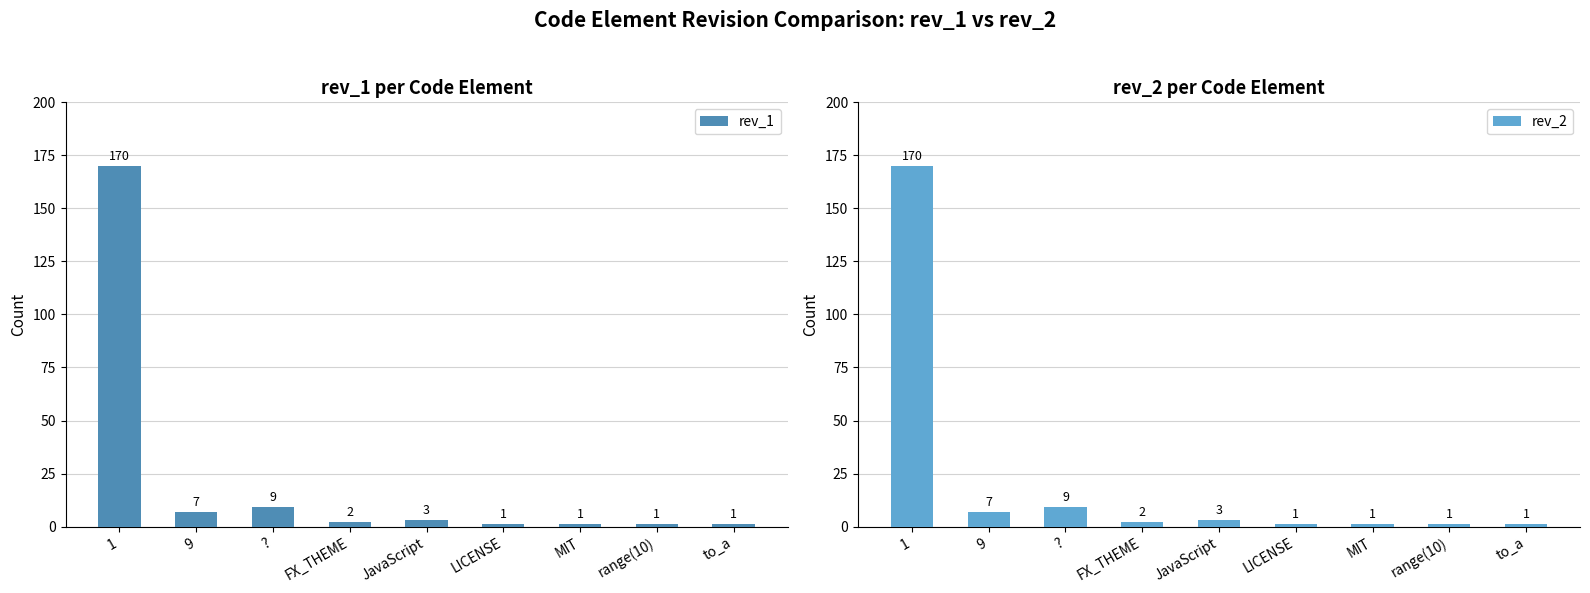

Reading right to left, transcribe all the data shown in this chart.

rev_1: to_a=1	range(10)=1	MIT=1	LICENSE=1	JavaScript=3	FX_THEME=2	?=9	9=7	1=170
rev_2: to_a=1	range(10)=1	MIT=1	LICENSE=1	JavaScript=3	FX_THEME=2	?=9	9=7	1=170